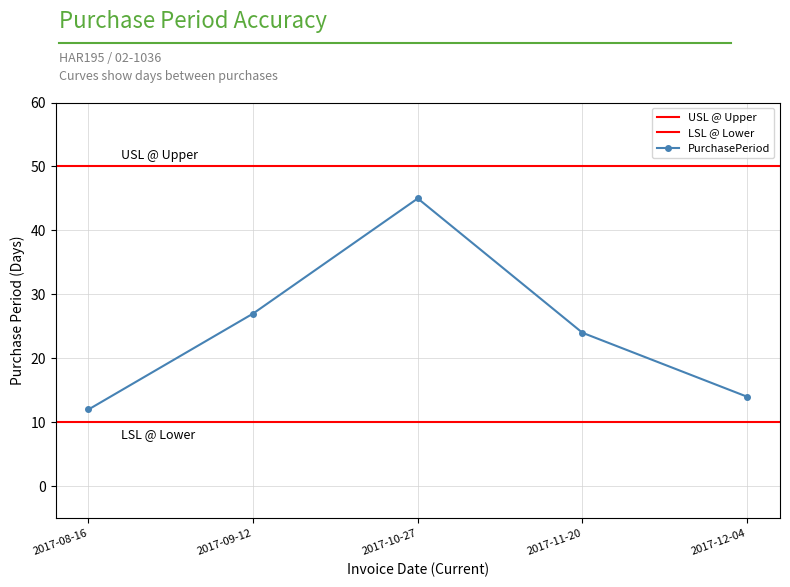

What is the sum of all values?

122